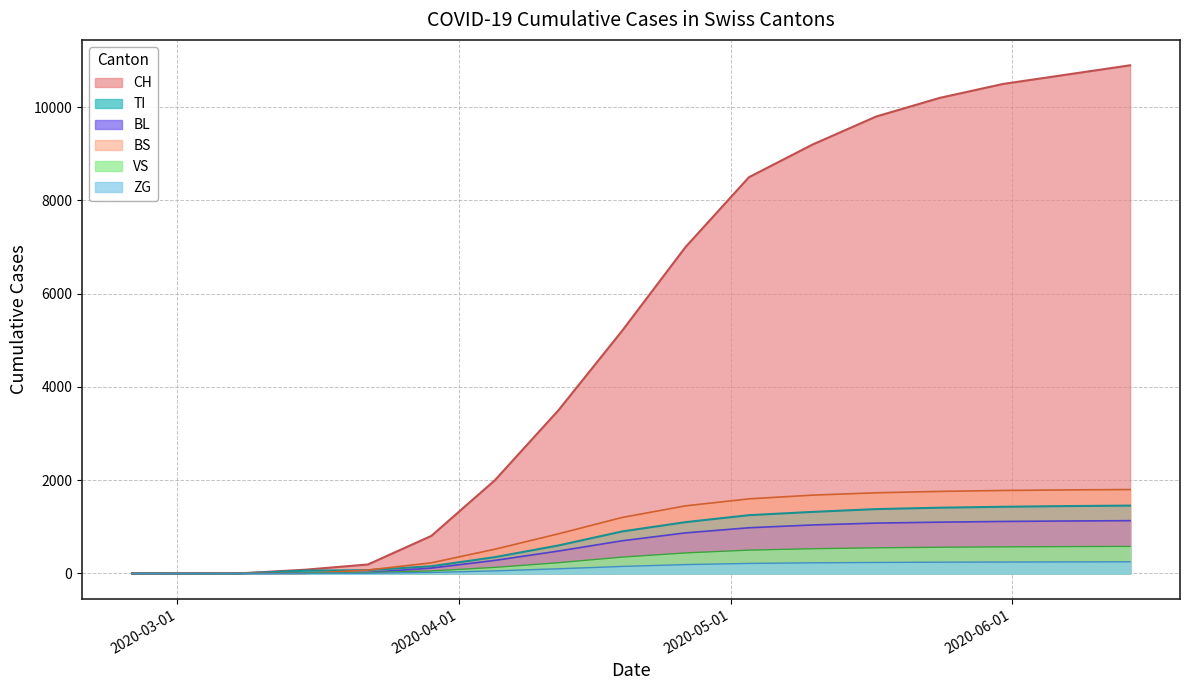

What is the label of the 17th point from the left?

2020-06-14